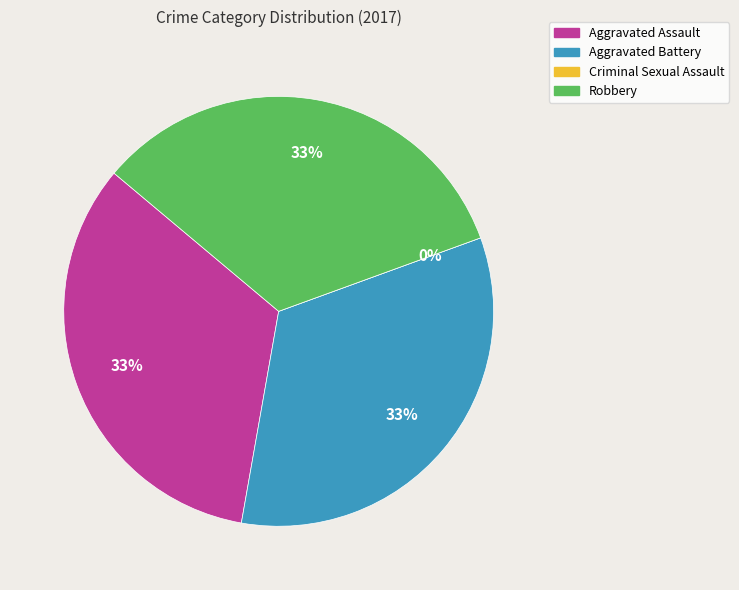

What percentage do Aggravated Battery and Robbery together represent?

66.7%